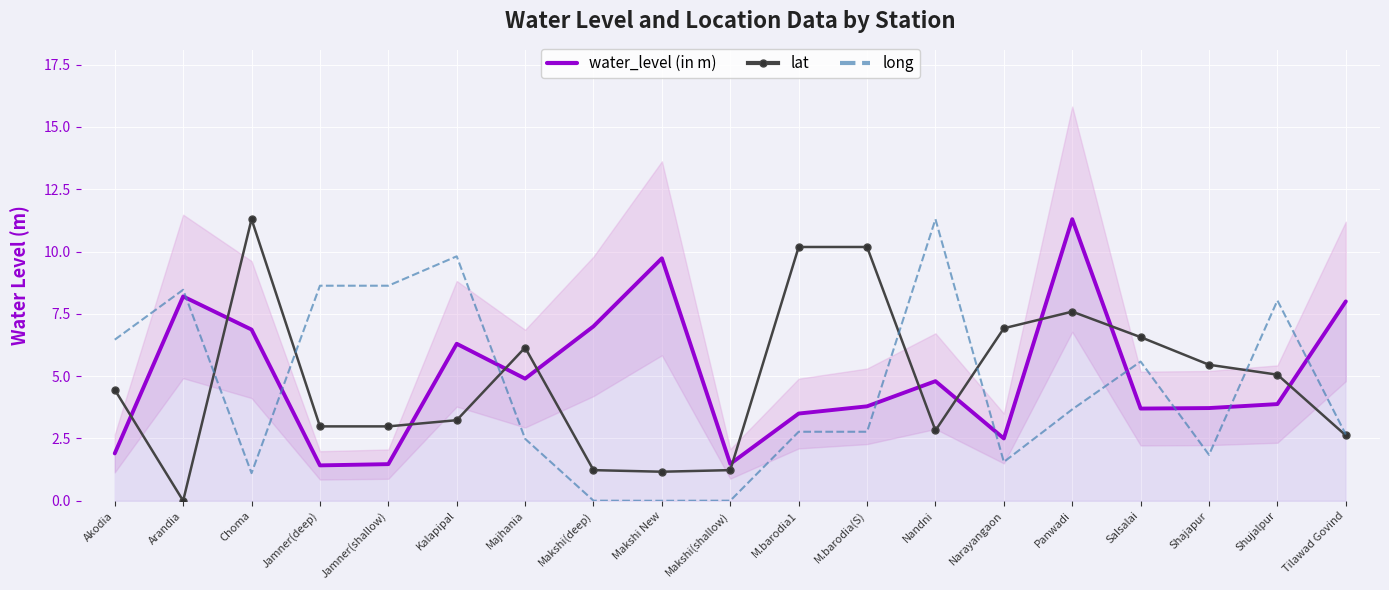

What is the difference between the maximum and minimum values in the long series?

11.3